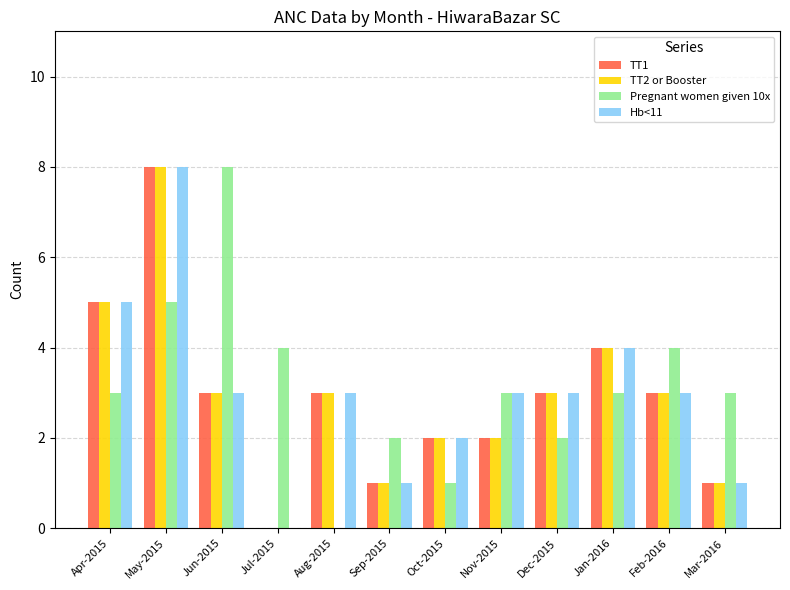

Reading left to right, list all the values displayed in this chart.

TT1: 5	8	3	0	3	1	2	2	3	4	3	1
TT2 or Booster: 5	8	3	0	3	1	2	2	3	4	3	1
Pregnant women given 10x: 3	5	8	4	0	2	1	3	2	3	4	3
Hb<11: 5	8	3	0	3	1	2	3	3	4	3	1